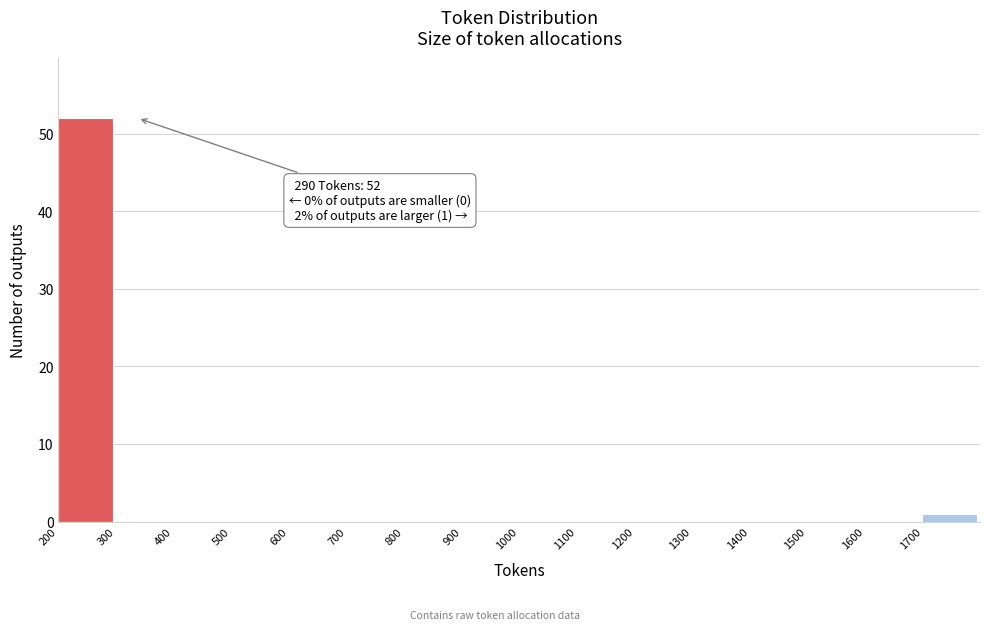

Which range on the x-axis has the tallest bar?

200 to 300